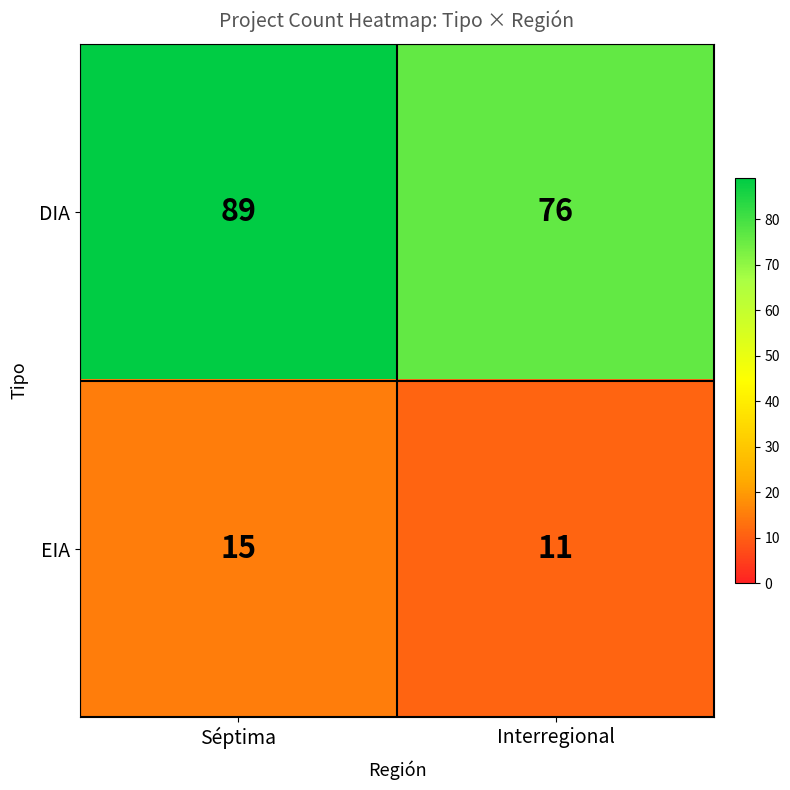

Rank the series by their average value, from highest to lowest.

DIA, EIA